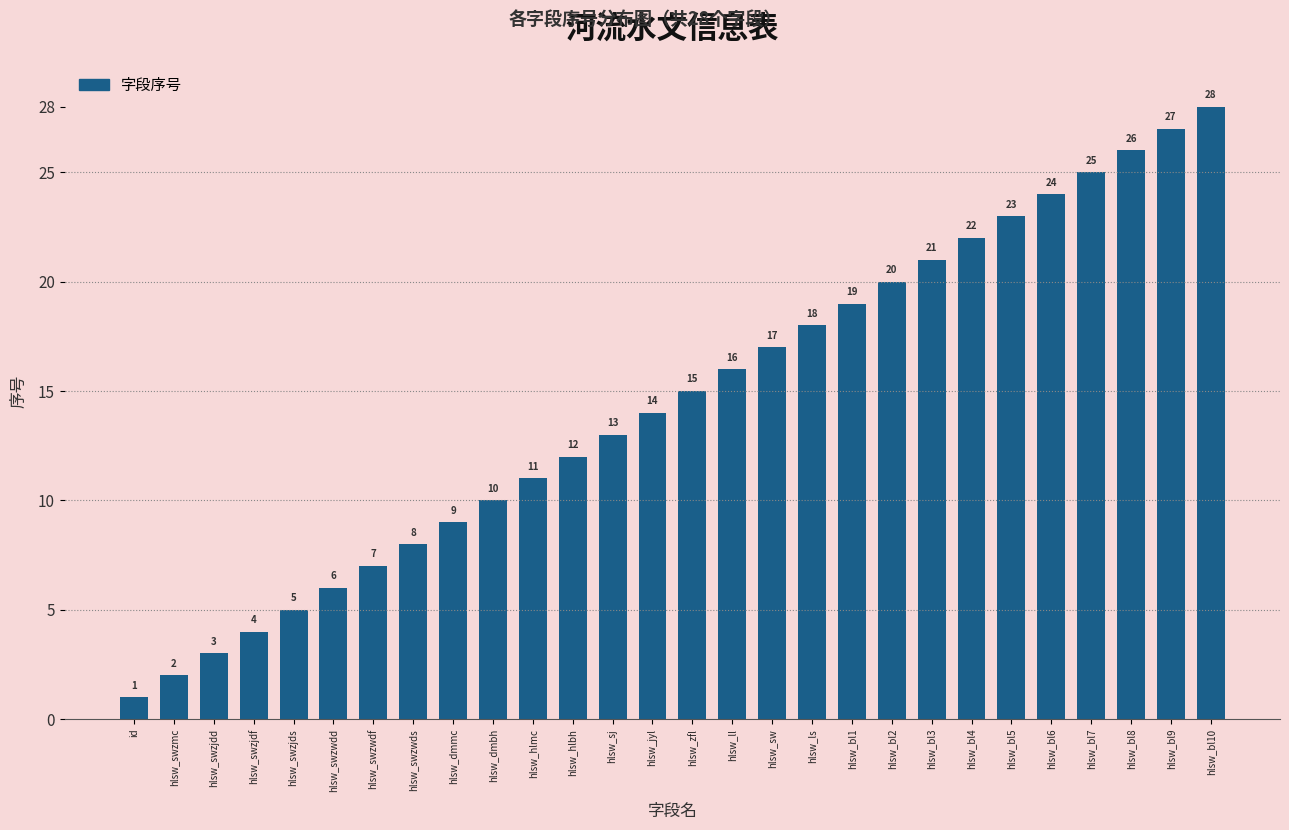

List the labels in order of value, largest first.

hlsw_bl10, hlsw_bl9, hlsw_bl8, hlsw_bl7, hlsw_bl6, hlsw_bl5, hlsw_bl4, hlsw_bl3, hlsw_bl2, hlsw_bl1, hlsw_ls, hlsw_sw, hlsw_ll, hlsw_zfl, hlsw_jyl, hlsw_sj, hlsw_hlbh, hlsw_hlmc, hlsw_dmbh, hlsw_dmmc, hlsw_swzwds, hlsw_swzwdf, hlsw_swzwdd, hlsw_swzjds, hlsw_swzjdf, hlsw_swzjdd, hlsw_swzmc, id